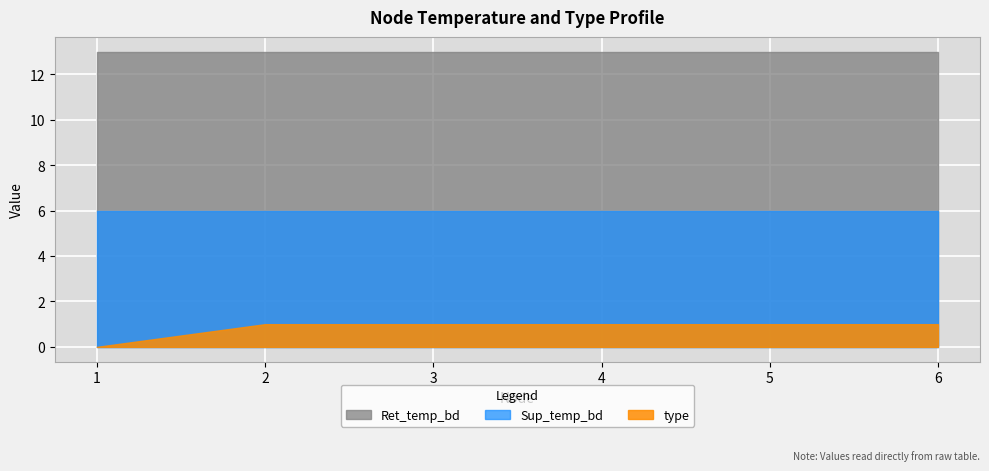

True or false: Ret_temp_bd has a value of 13 at 1.

True